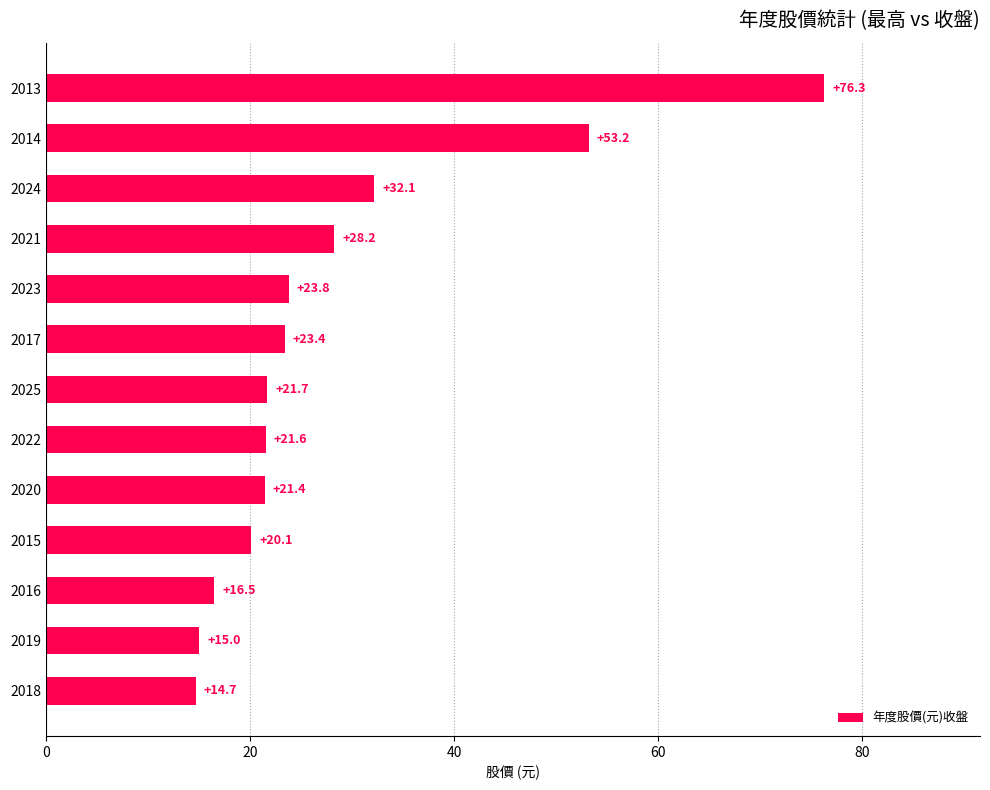

What is the difference between the maximum and second lowest values?

61.3